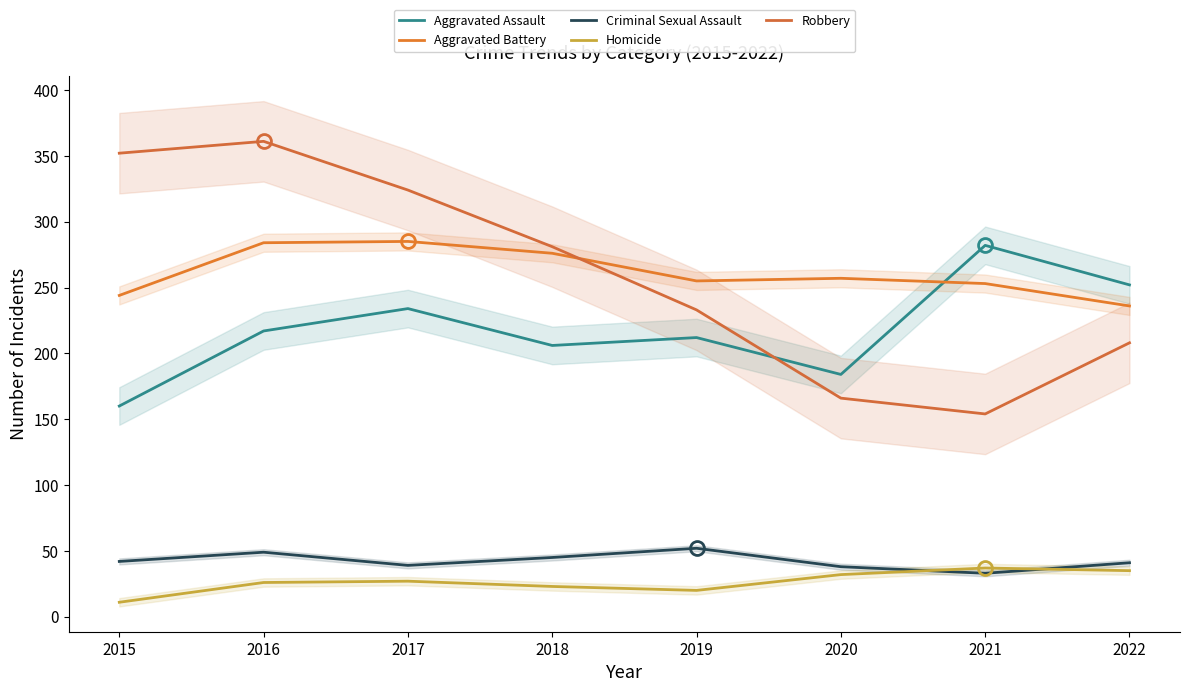

True or false: Robbery has more than 1 points higher than both neighbors.

False